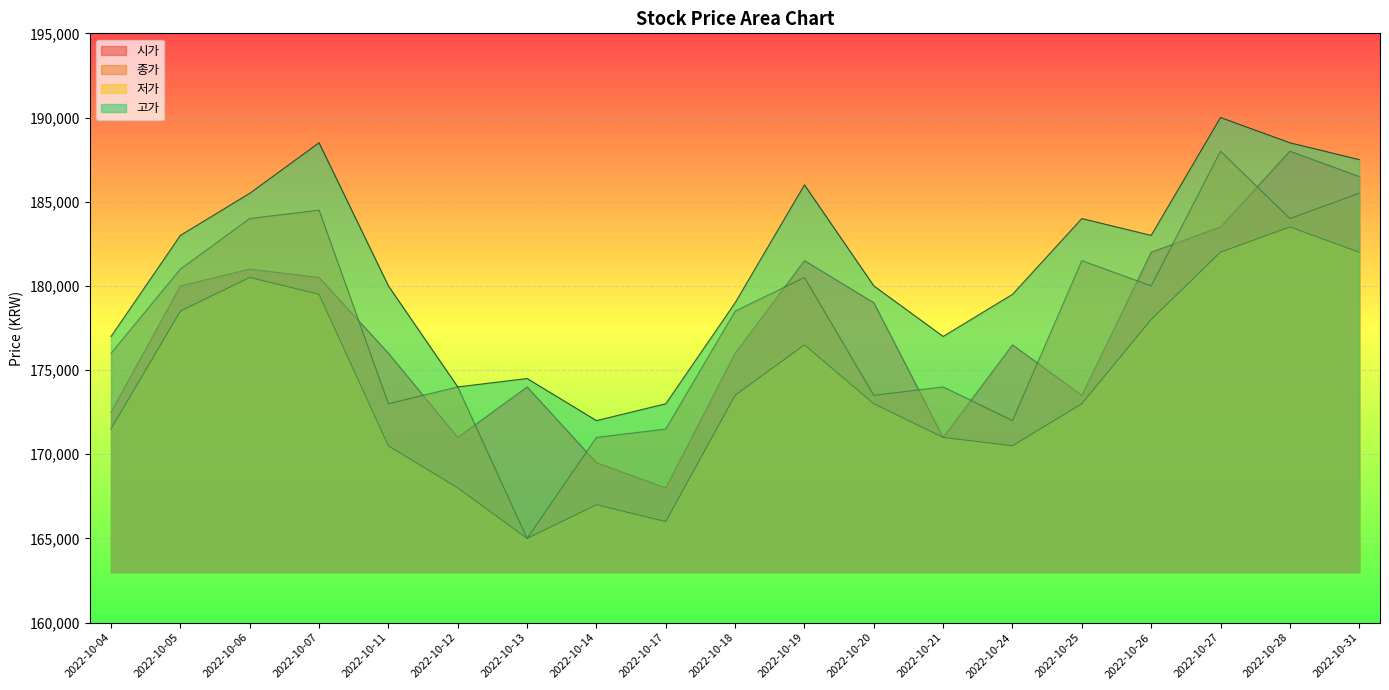

True or false: 고가 and 종가 cross at least once.

False